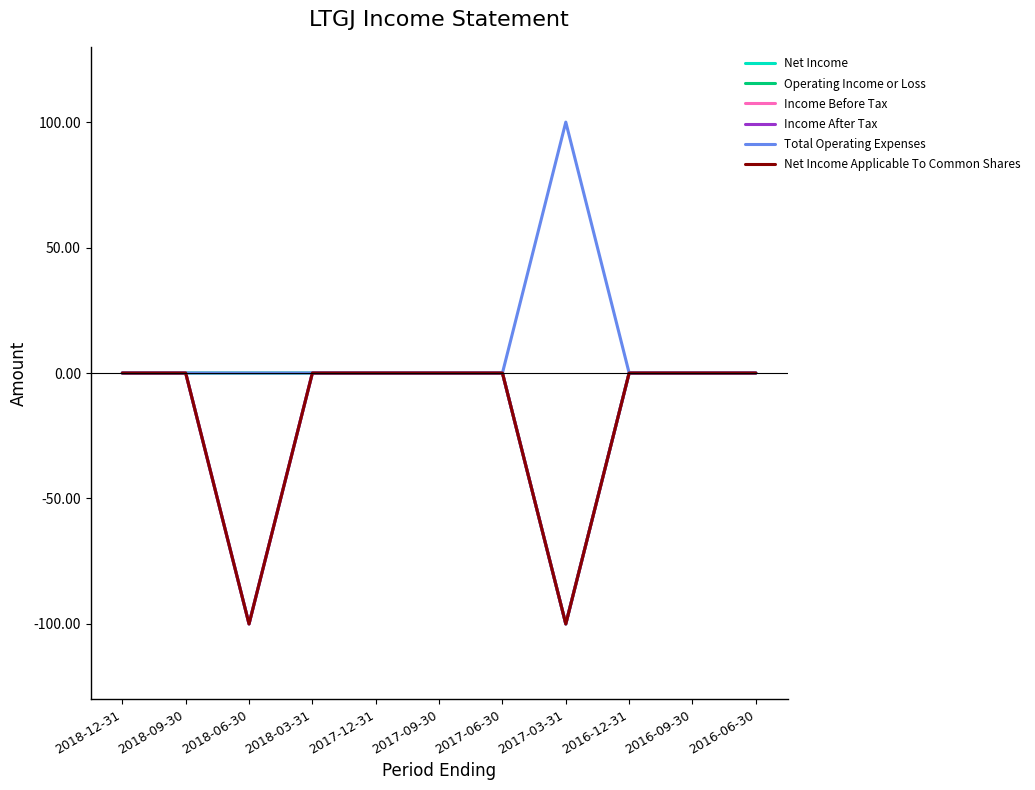

Which series changed the most between 2018-03-31 and 2016-06-30?

Net Income